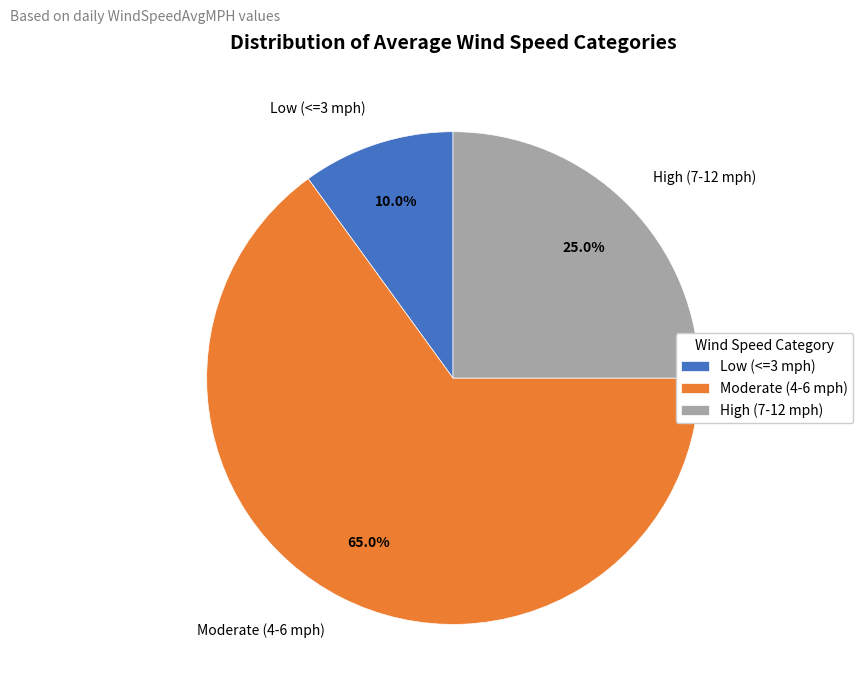

Does High (7-12 mph) represent more than half of the total?

No